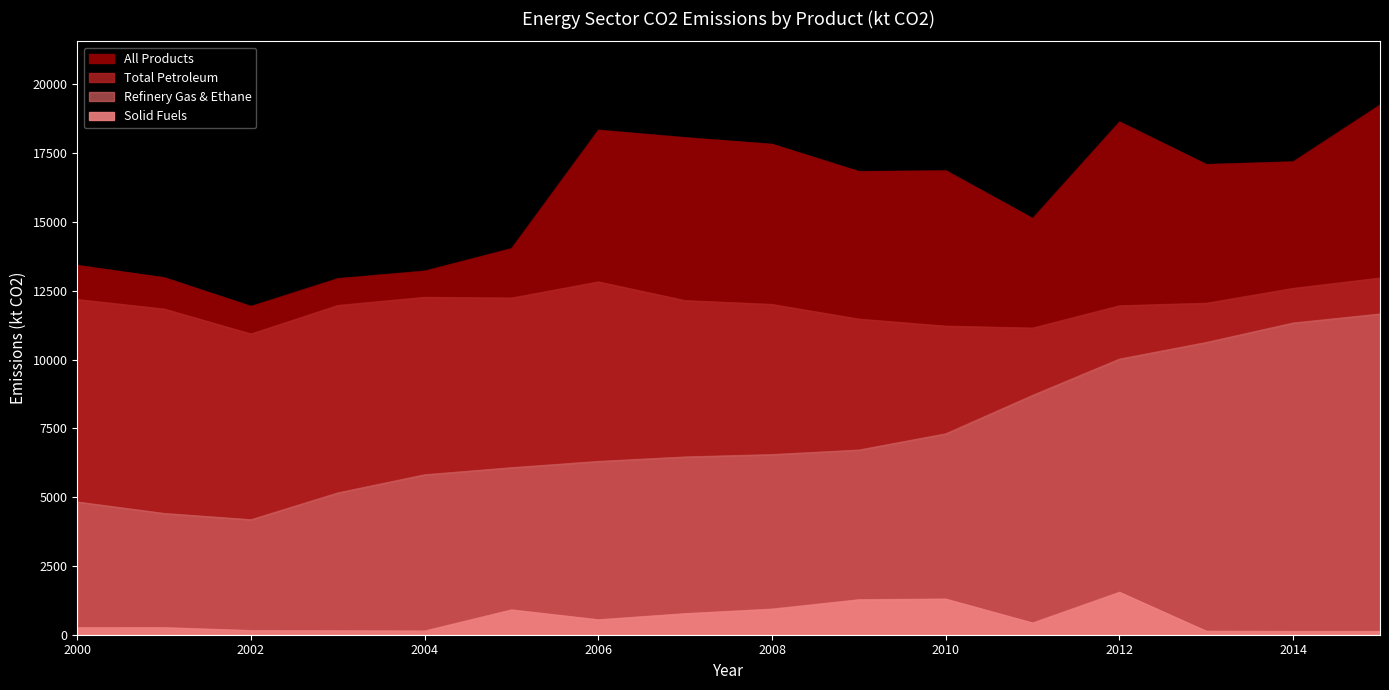

What is the value of the Total Petroleum point at the 4th from the left?

11966.4